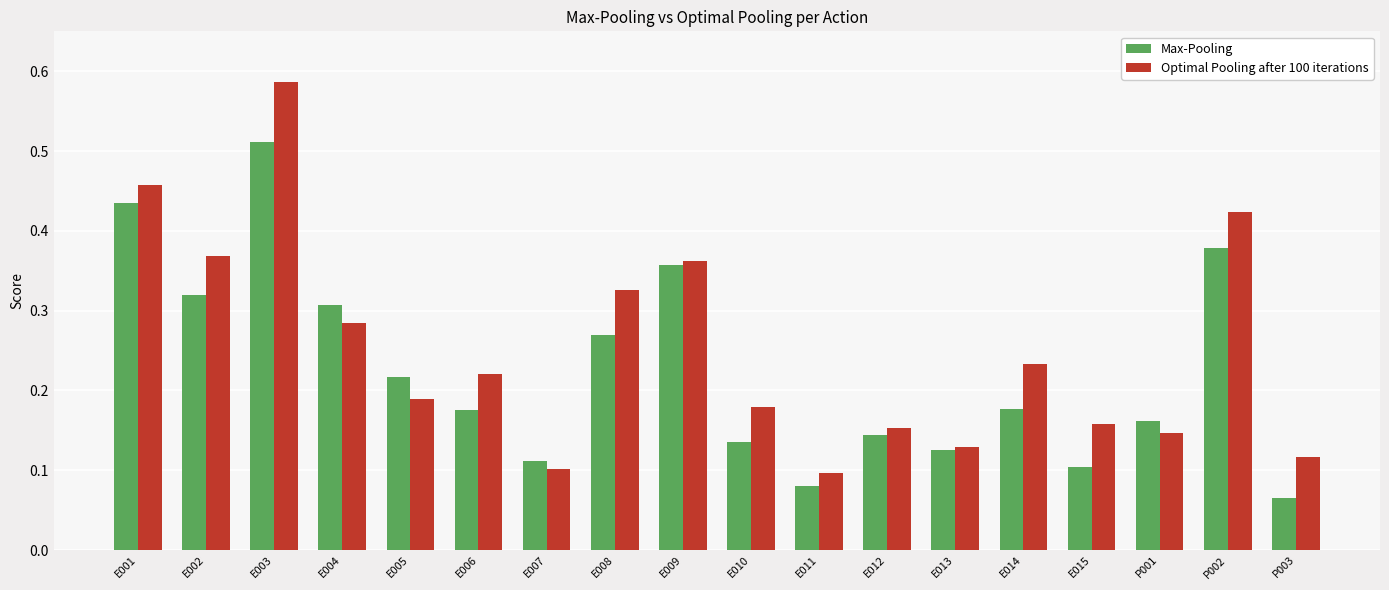

Rank the series at E002 from highest to lowest value.

Optimal Pooling after 100 iterations, Max-Pooling